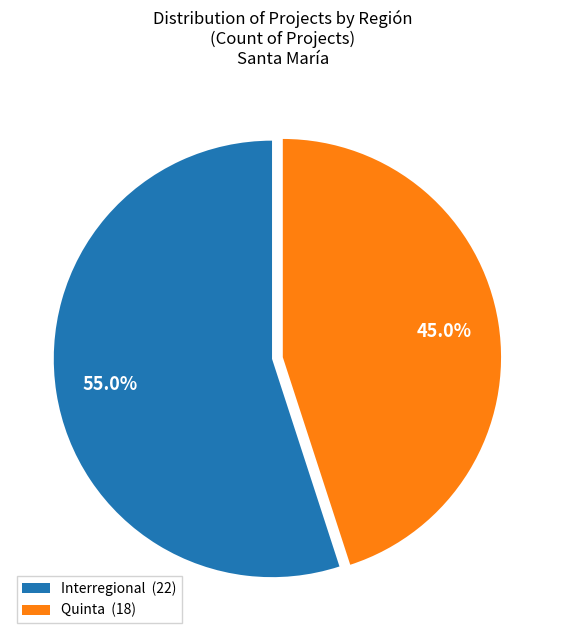

Which slice is the smallest?

Quinta (18)